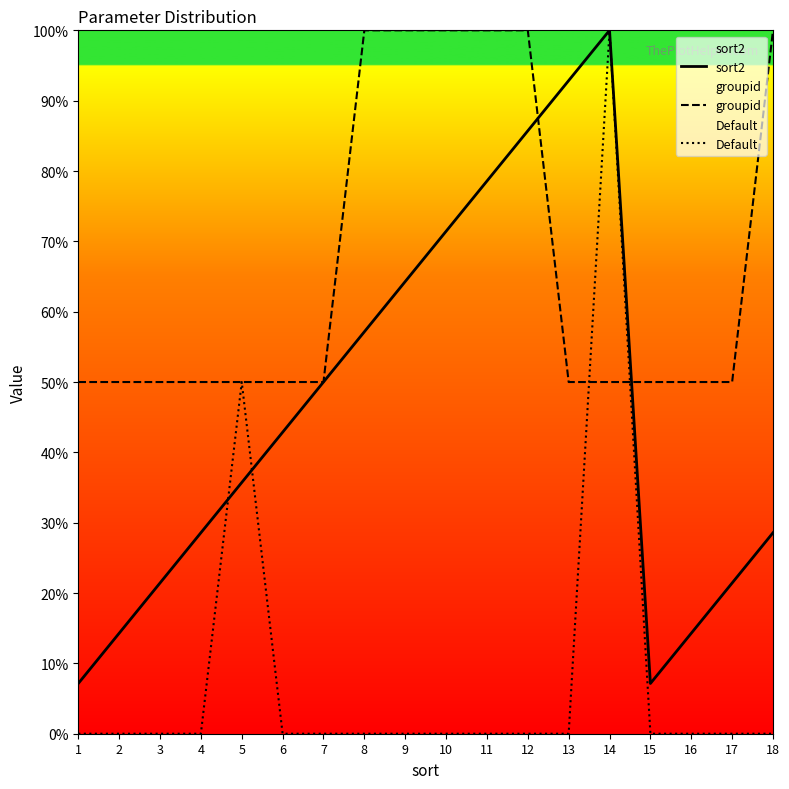

What is the total value across all series at 2?

64.3